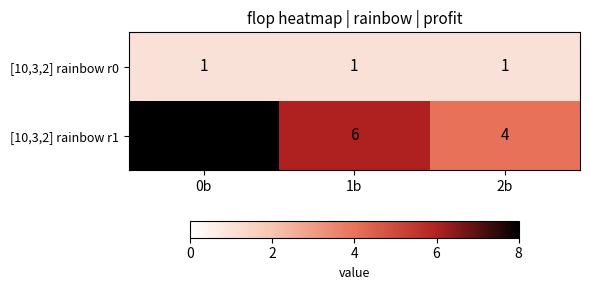

What is the sum of all [10,3,2] rainbow r1 values?

18